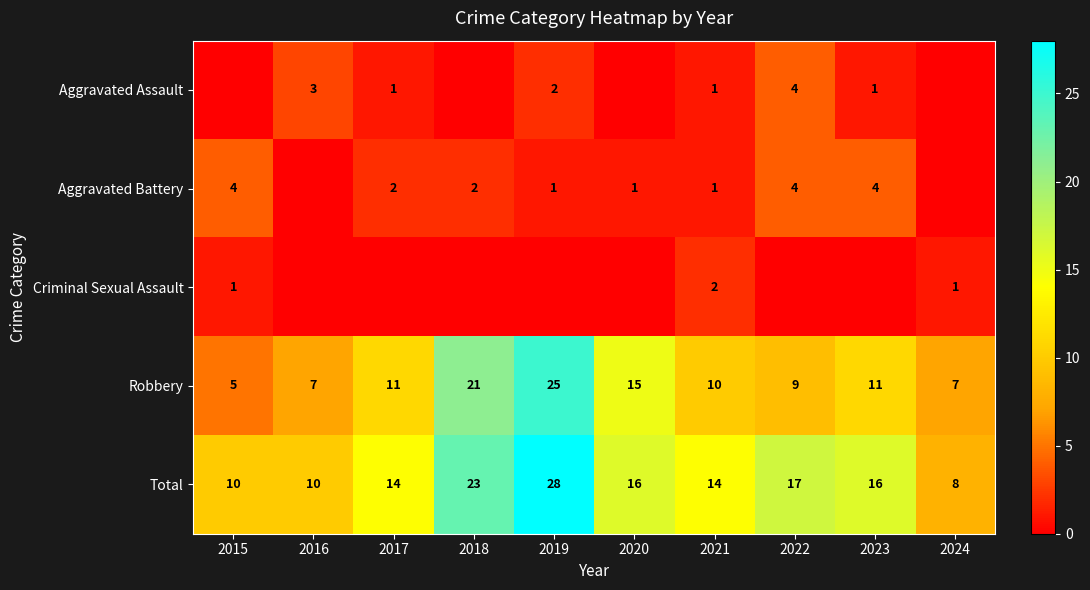

What is the maximum value for Robbery?

25